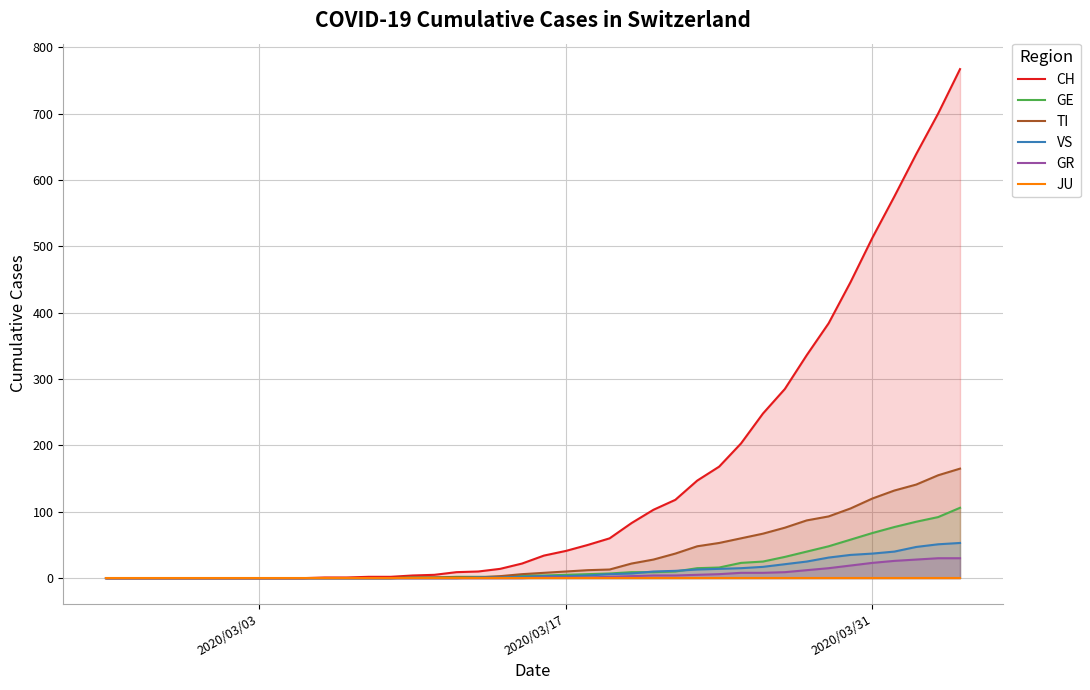

True or false: GE has a value of 34 at 6.

False